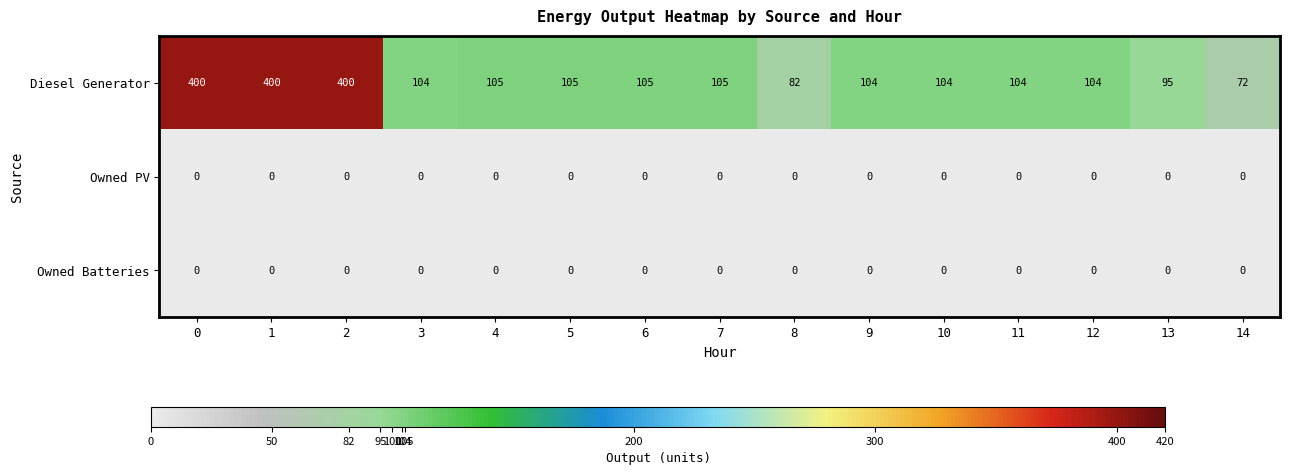

Which series has the largest total across all categories?

Diesel Generator